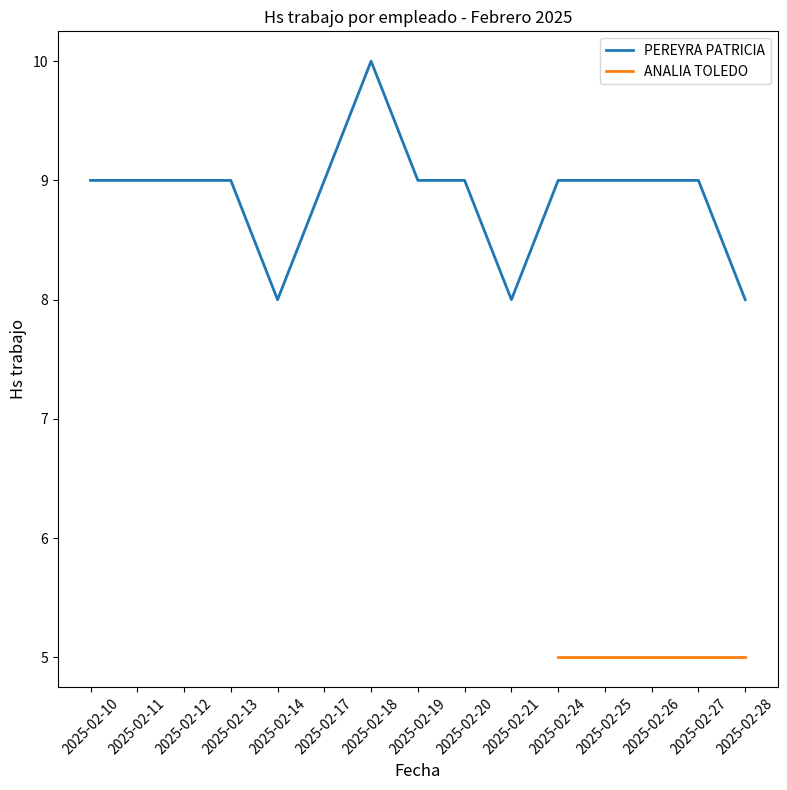

True or false: the data has more than 2 interior local peaks.

False